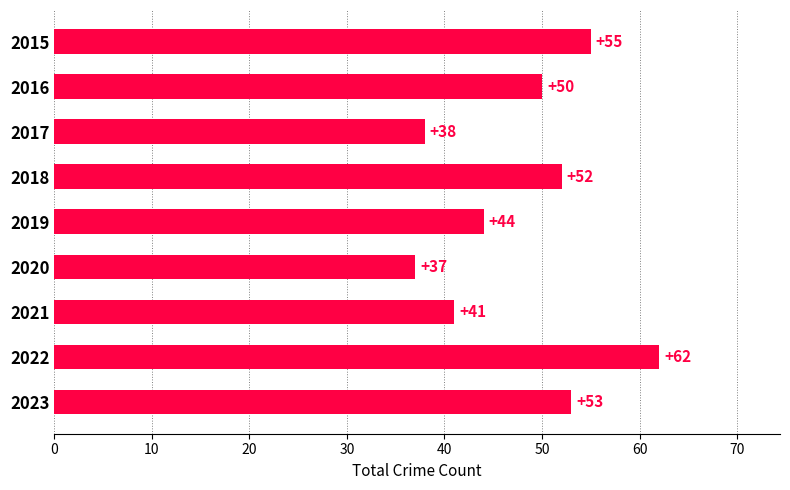

Reading top to bottom, transcribe all the data shown in this chart.

2015=55	2016=50	2017=38	2018=52	2019=44	2020=37	2021=41	2022=62	2023=53